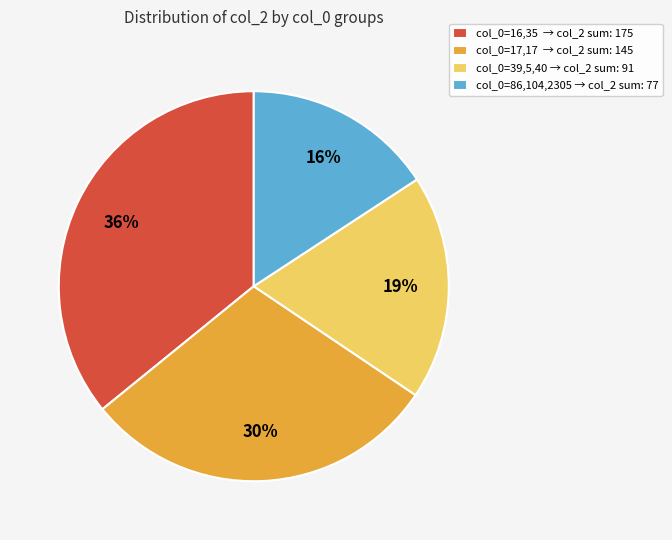

Between col_0=39,5,40 → col_2 sum: 91 and col_0=16,35 → col_2 sum: 175, which is larger?

col_0=16,35 → col_2 sum: 175